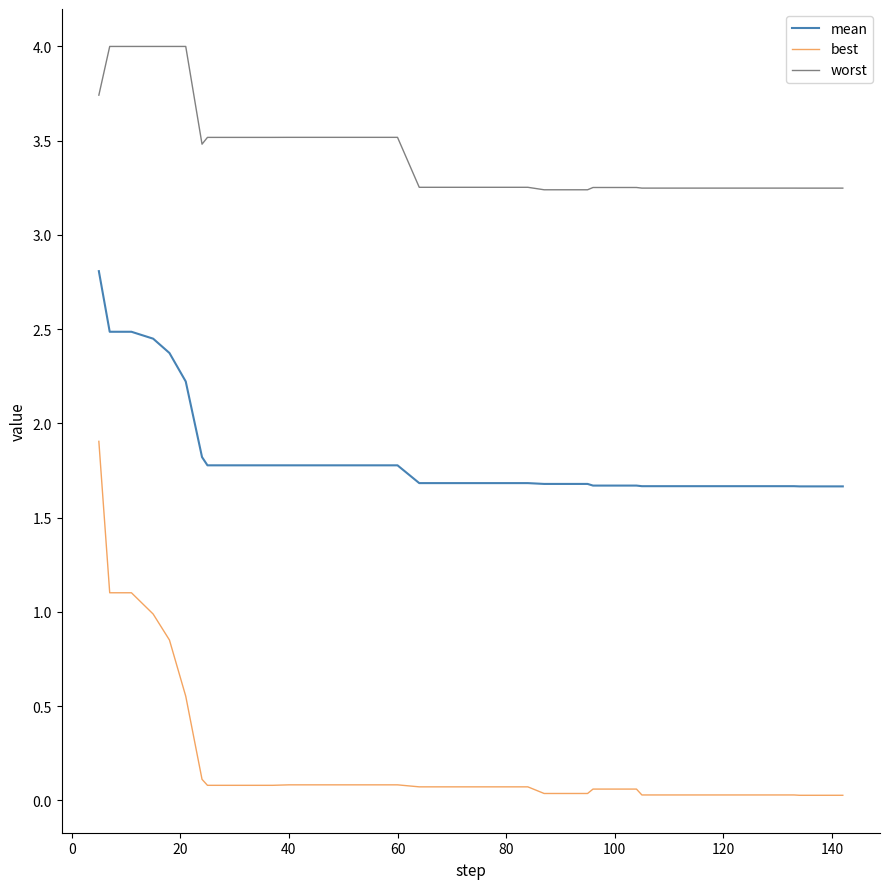

What is the difference between the maximum and second lowest values in the worst series?

0.8